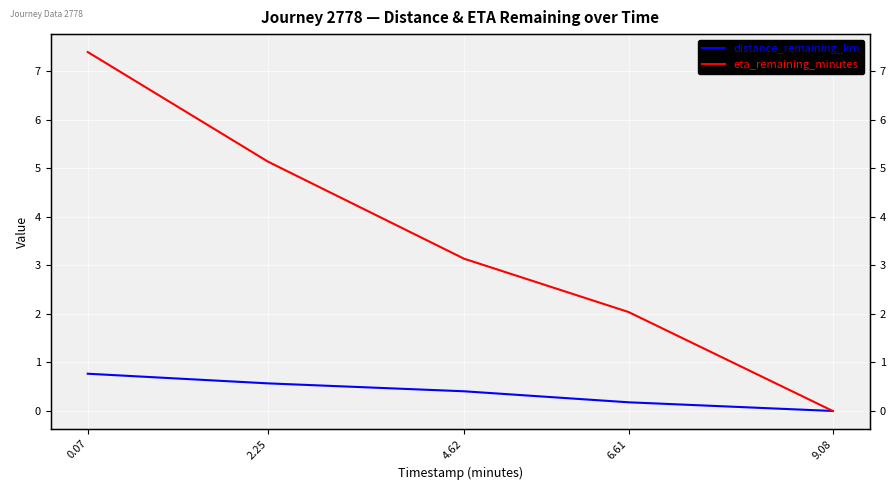

What is the sum of all eta_remaining_minutes values?

17.7